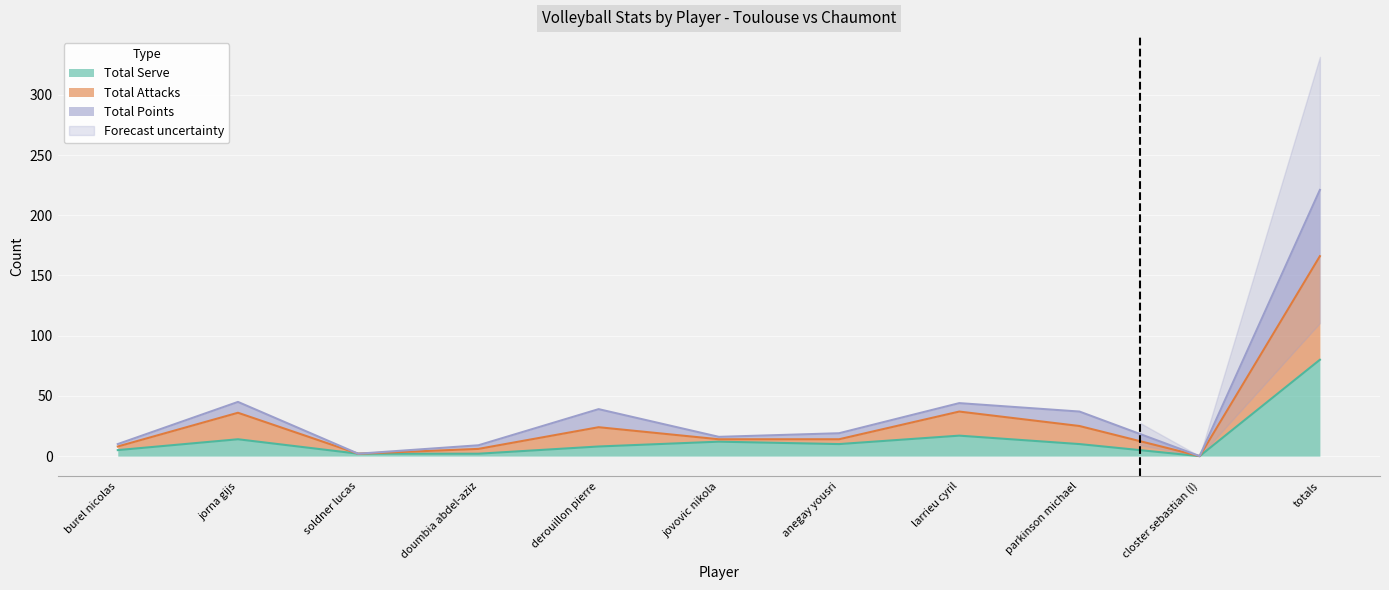

What is the value of the Total Attacks point at the 7th from the left?

19